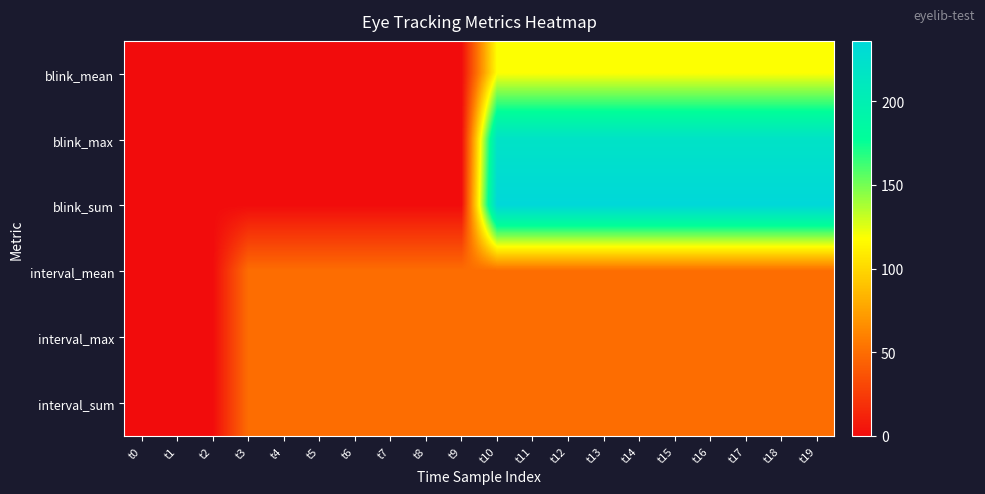

At which category is the sum across all series the highest?

t10